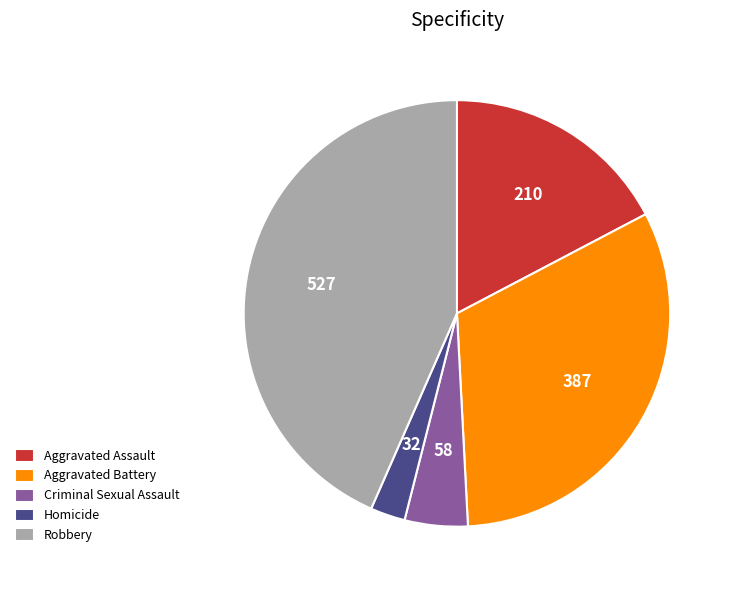

Is the sum of Aggravated Battery and Robbery greater than half?

Yes